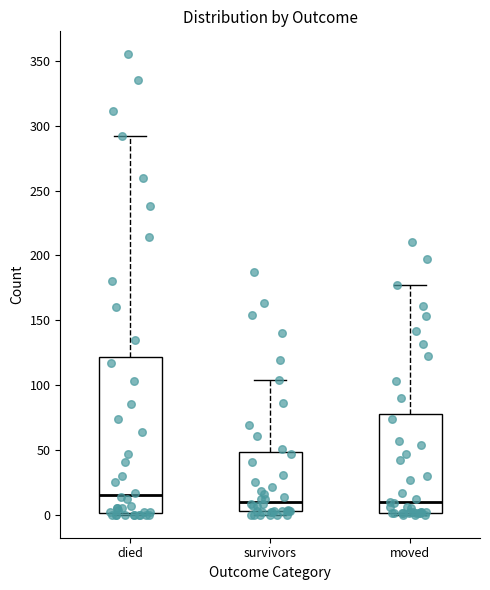

Comparing the boxes themselves (not the whiskers), which one is the tallest?

died